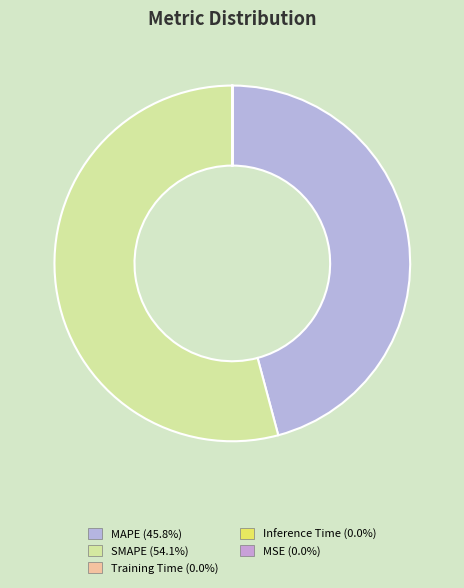

Which category has the smallest portion of the pie?

MSE